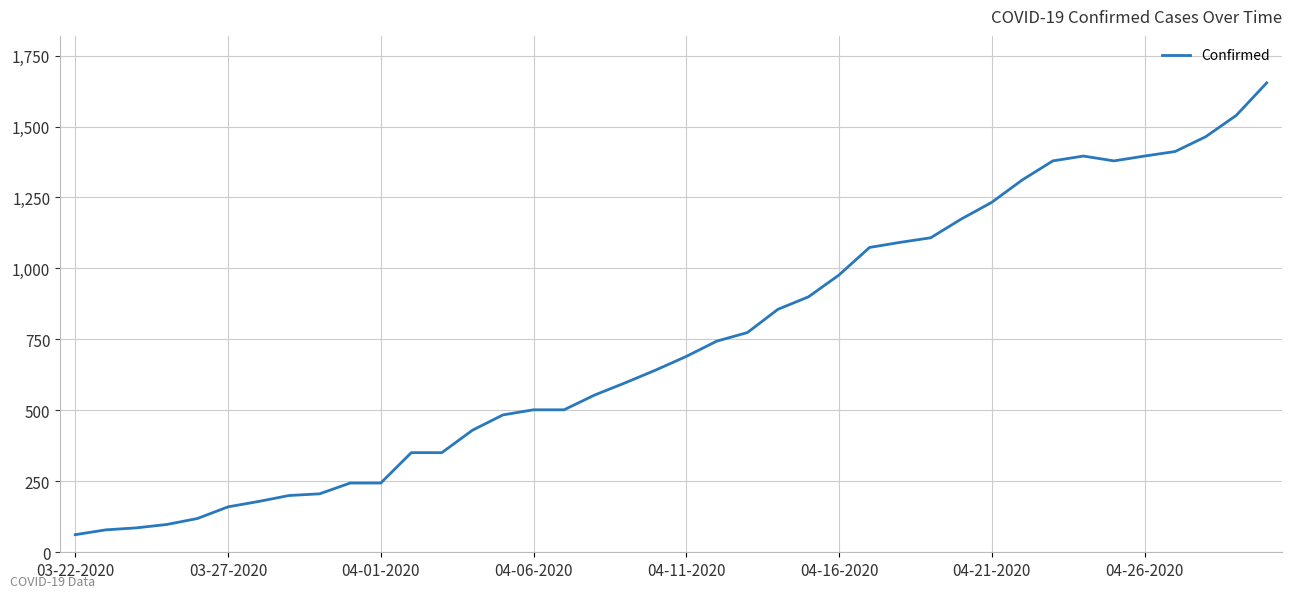

What is the maximum value shown in the chart?

1654